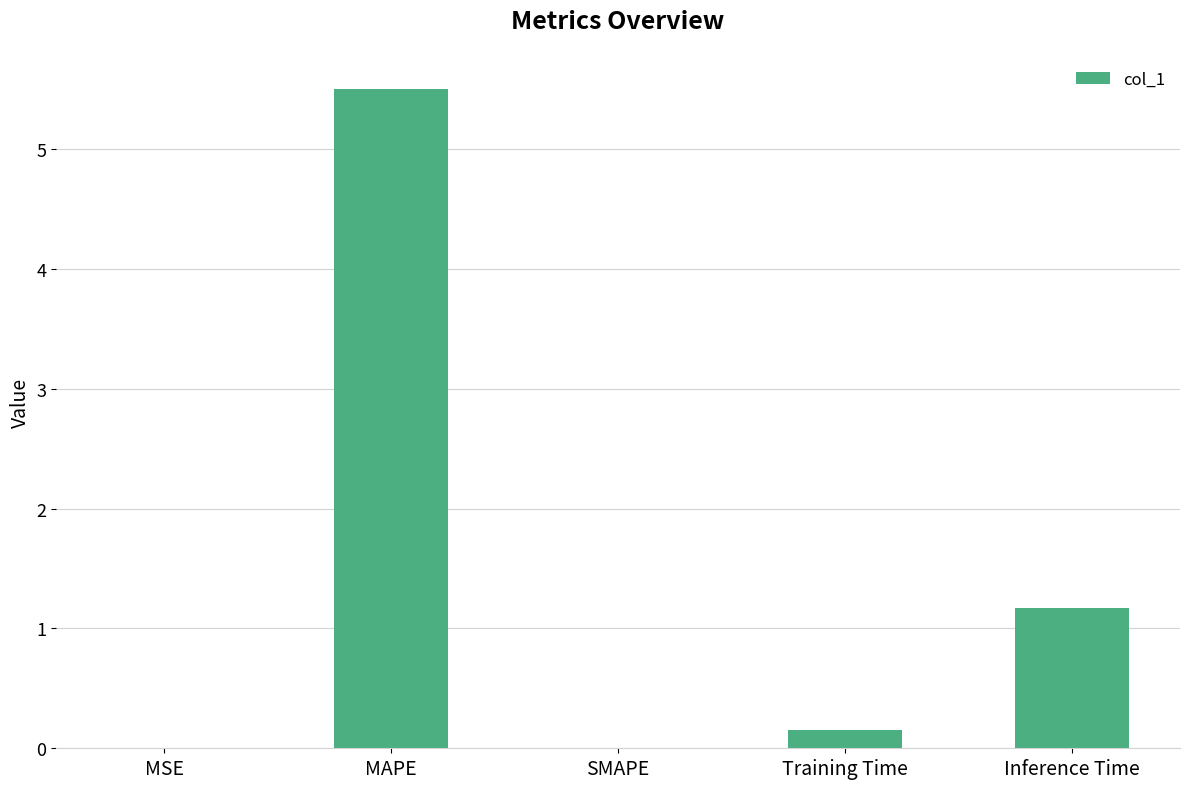

What value does the data have at Inference Time?

1.2